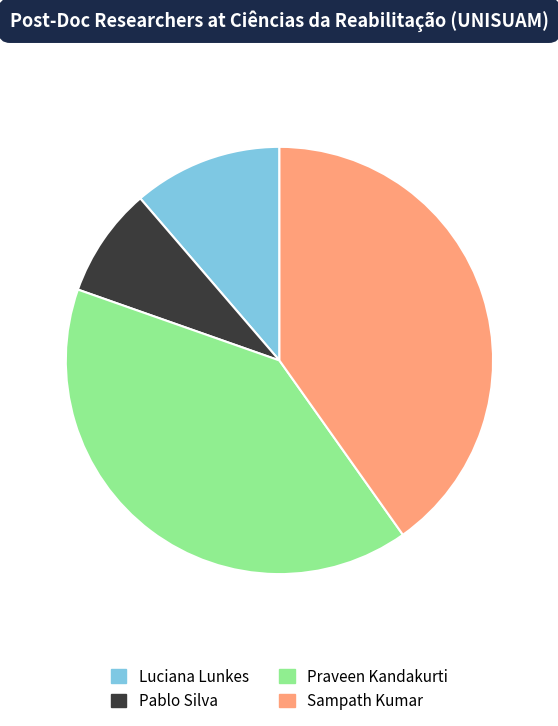

Is the sum of Pablo Silva and Praveen Kandakurti greater than half?

No